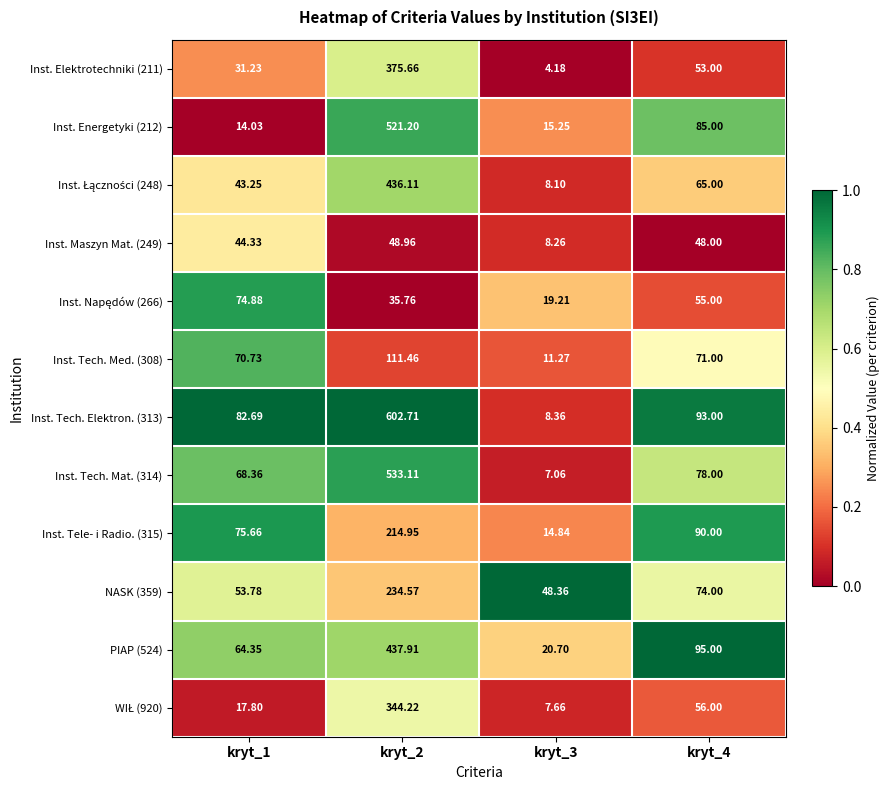

Is the value of Inst. Maszyn Mat. (249) at kryt_2 greater than the value of Inst. Elektrotechniki (211) at kryt_2?

No